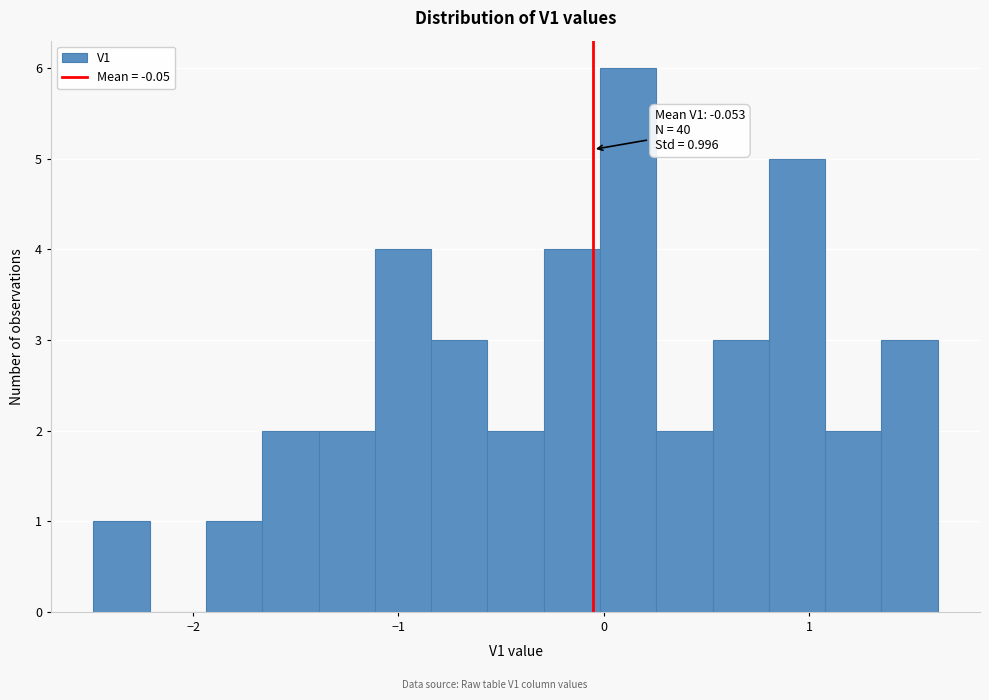

Around what value on the x-axis is the tallest bar? Give the approximate position of its centre, as read against the axis.

0.1